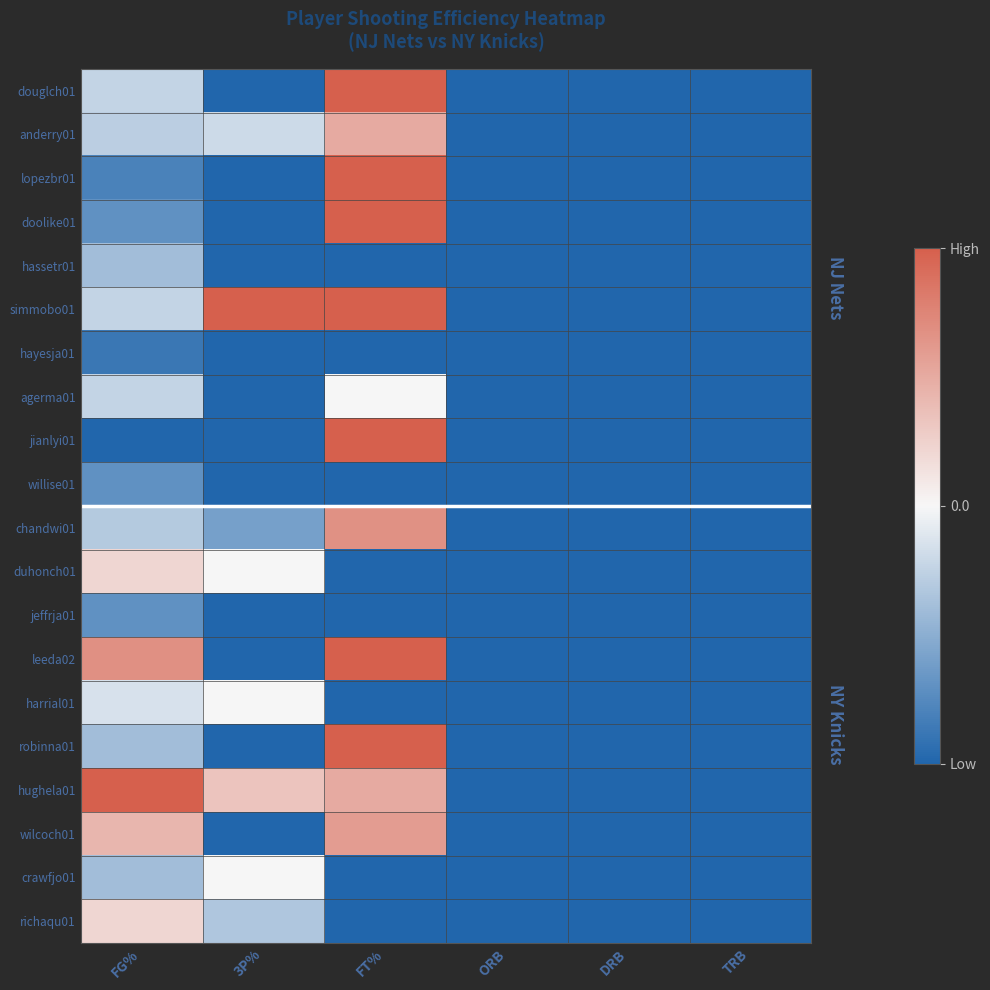

What is the greatest value displayed?

1.0